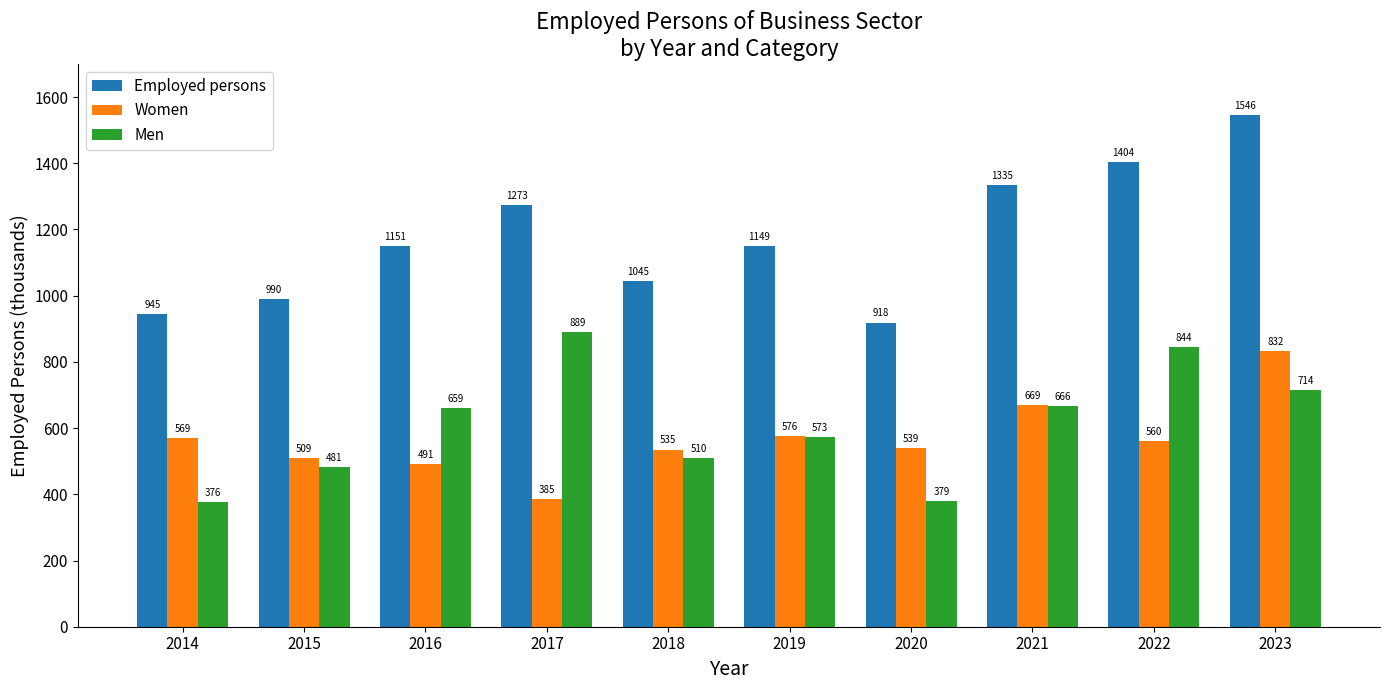

Where is Men nearest to the value 632?

2016